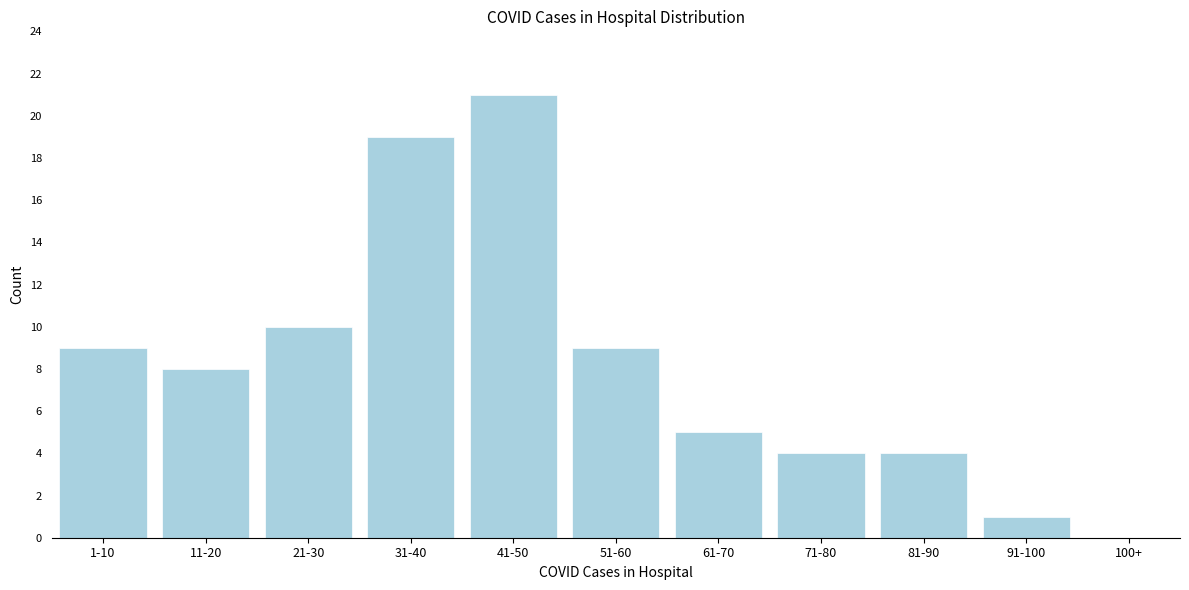

Reading left to right, extract all data points from this chart.

1-10=9	11-20=8	21-30=10	31-40=19	41-50=21	51-60=9	61-70=5	71-80=4	81-90=4	91-100=1	100+=0